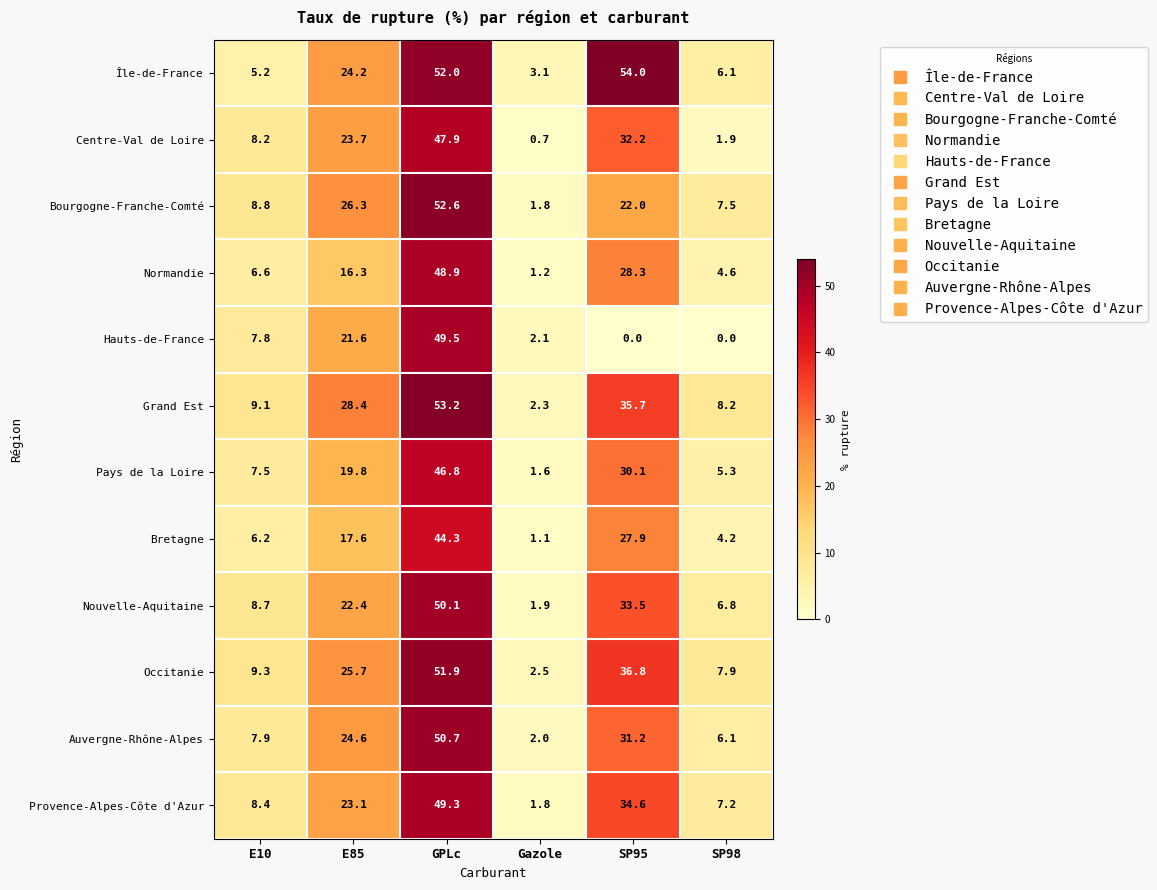

True or false: Occitanie has a value of 38.3 at E85.

False